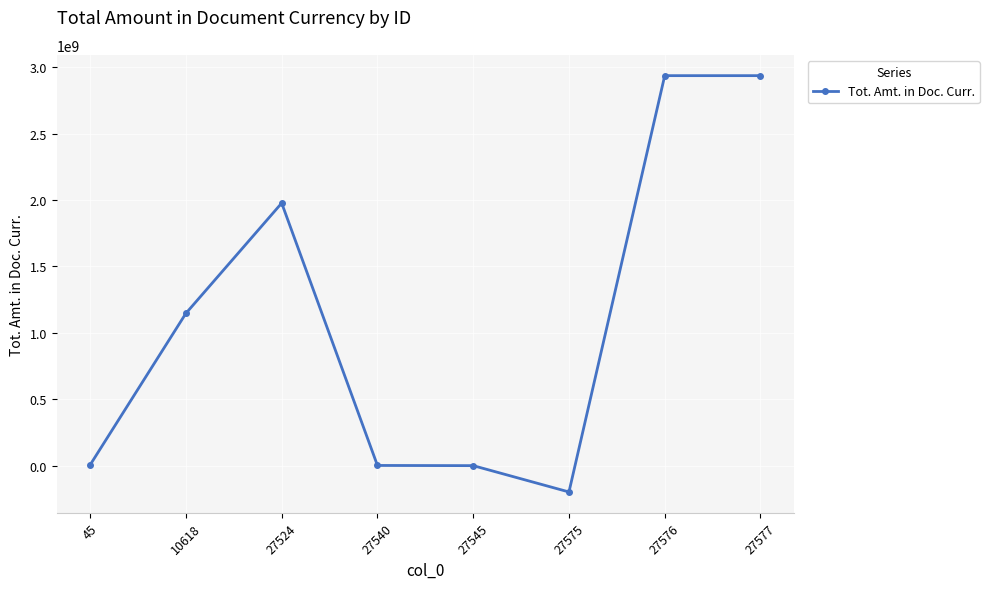

What is the difference between the maximum and second lowest values?

2936130418.9